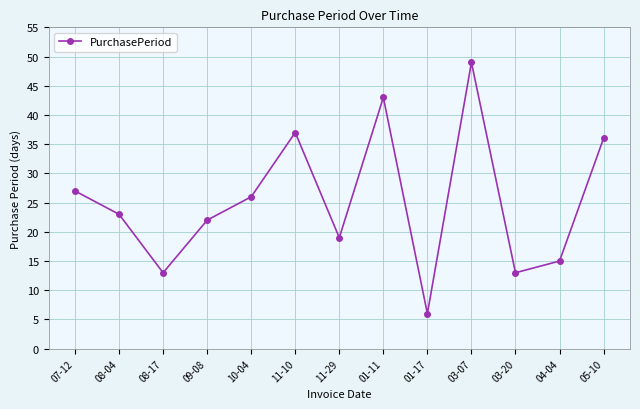

At which label is the value closest to 27?

07-12